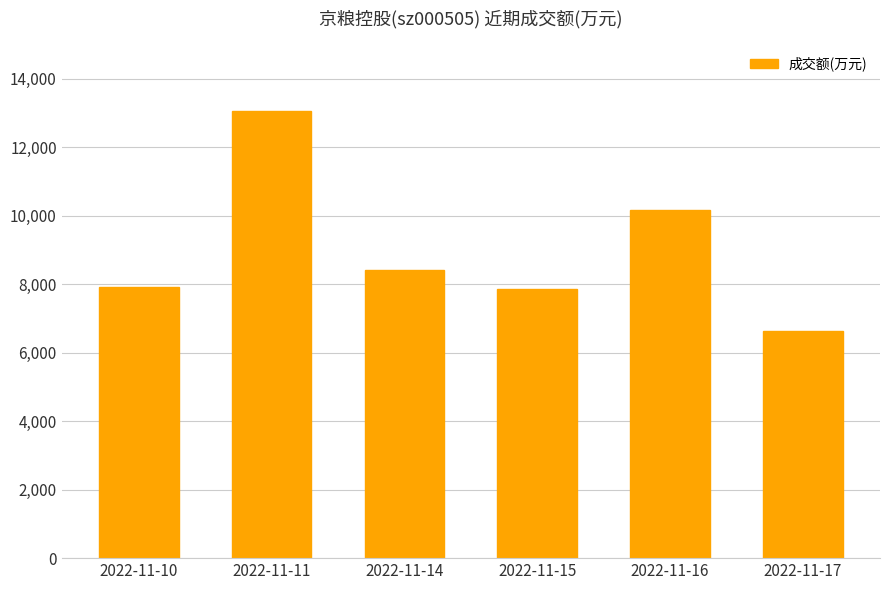

Reading right to left, transcribe all the data shown in this chart.

6619	10170	7865	8411	13049	7926